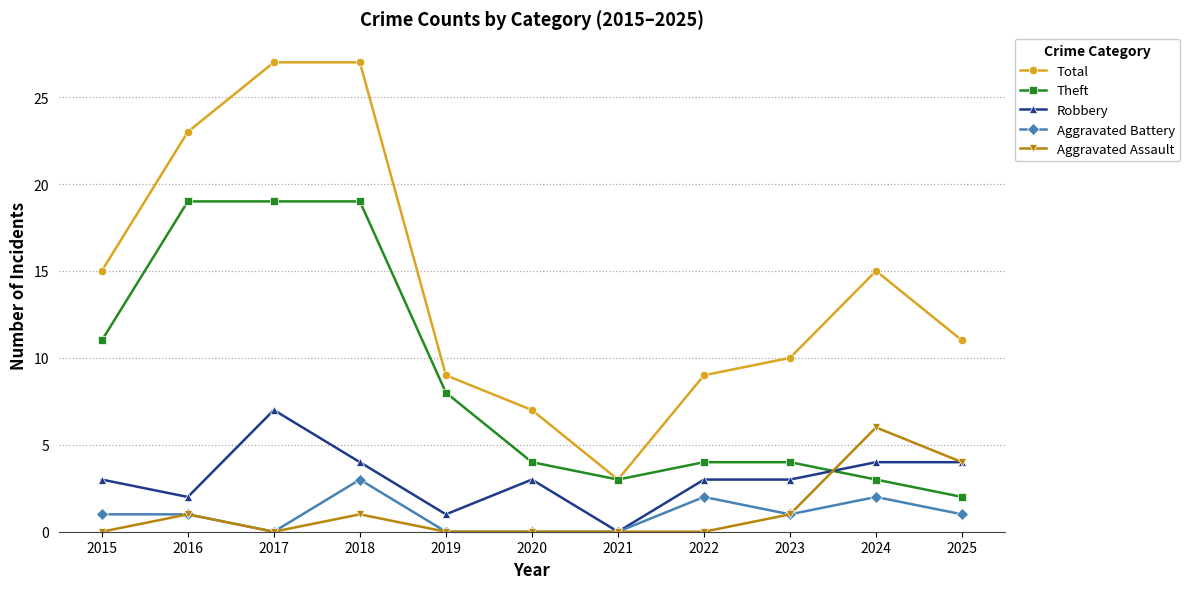

How many interior local valleys does the Total series have?

1